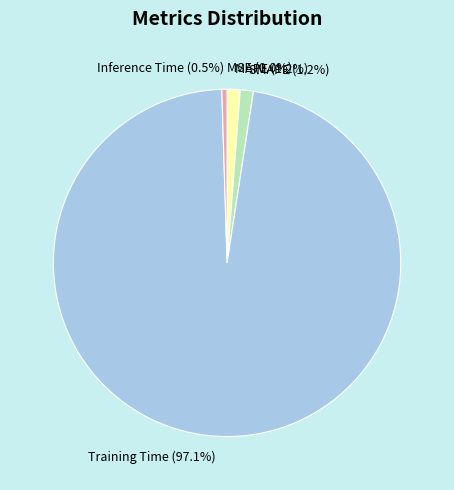

Does any single category account for the majority?

Yes